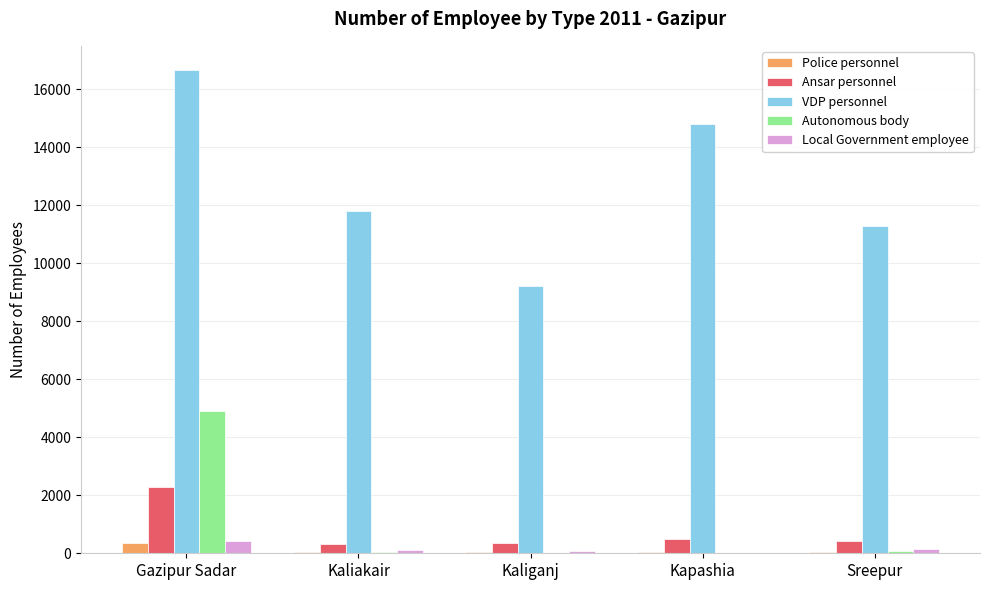

What is the sum of all VDP personnel values?

63804